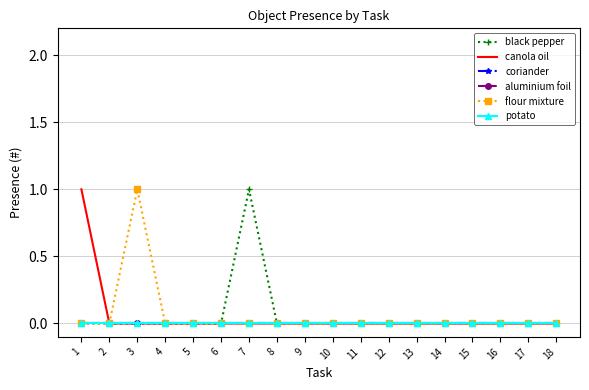

Reading right to left, transcribe all the data shown in this chart.

black pepper: 0	0	0	0	0	0	0	0	0	0	0	1	0	0	0	0	0	0
canola oil: 0	0	0	0	0	0	0	0	0	0	0	0	0	0	0	0	0	1
coriander: 0	0	0	0	0	0	0	0	0	0	0	0	0	0	0	0	0	0
aluminium foil: 0	0	0	0	0	0	0	0	0	0	0	0	0	0	0	0	0	0
flour mixture: 0	0	0	0	0	0	0	0	0	0	0	0	0	0	0	1	0	0
potato: 0	0	0	0	0	0	0	0	0	0	0	0	0	0	0	0	0	0